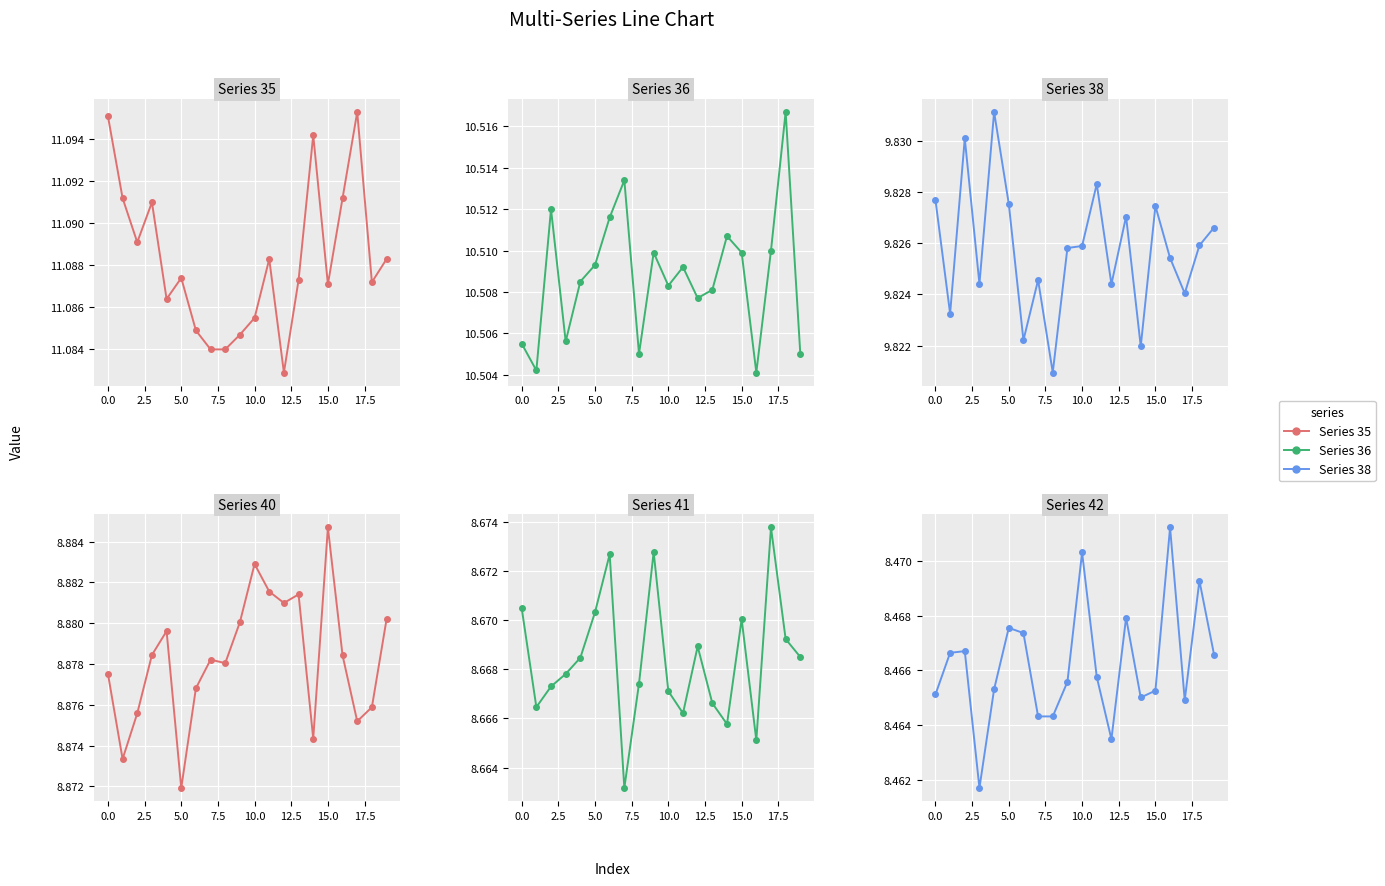

Is it true that Untitled 40 equals 3.9 at 7.5?

False